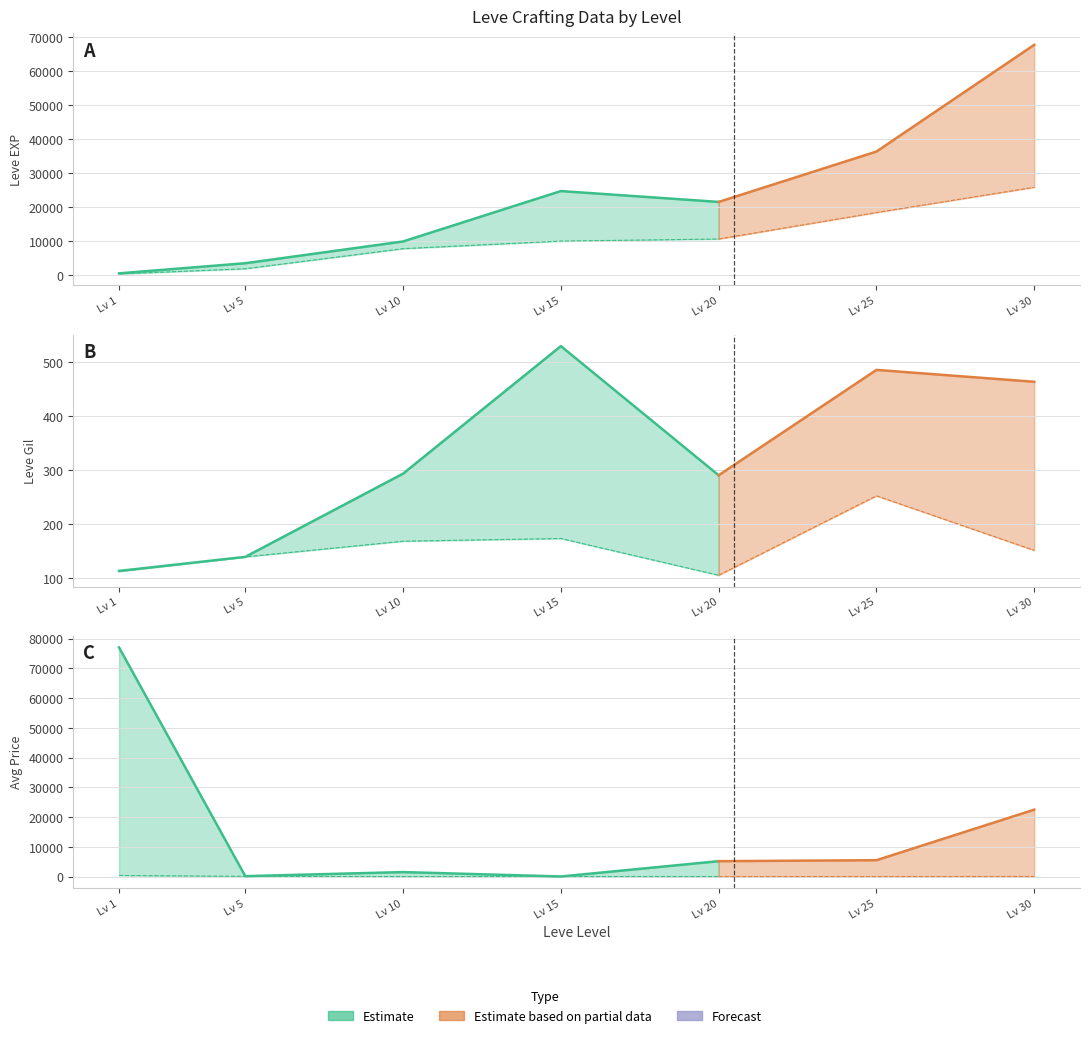

What is the approximate value of Leve EXP at 5?

3600